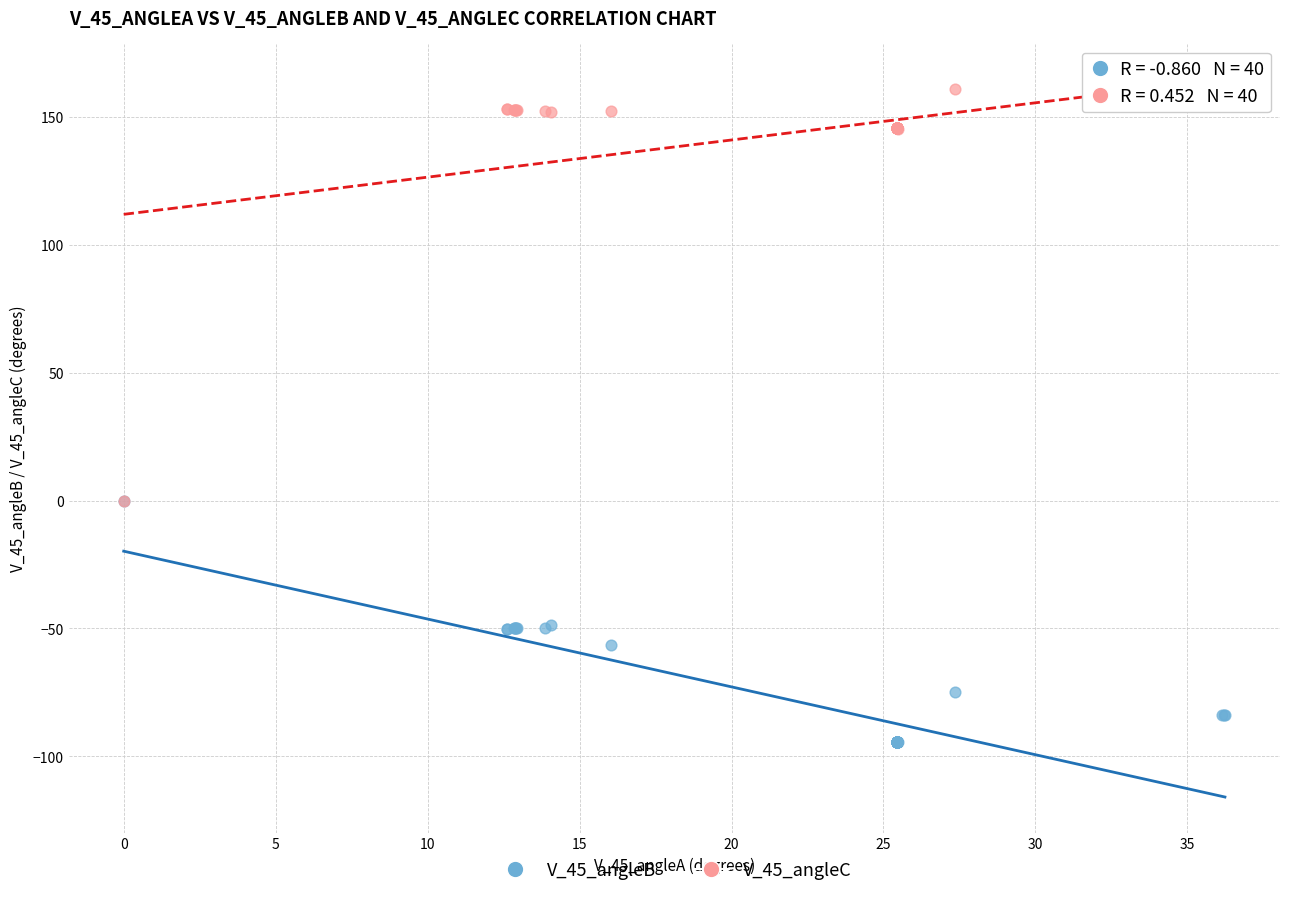

What are all the series names shown in the legend?

V_45_angleB, V_45_angleC